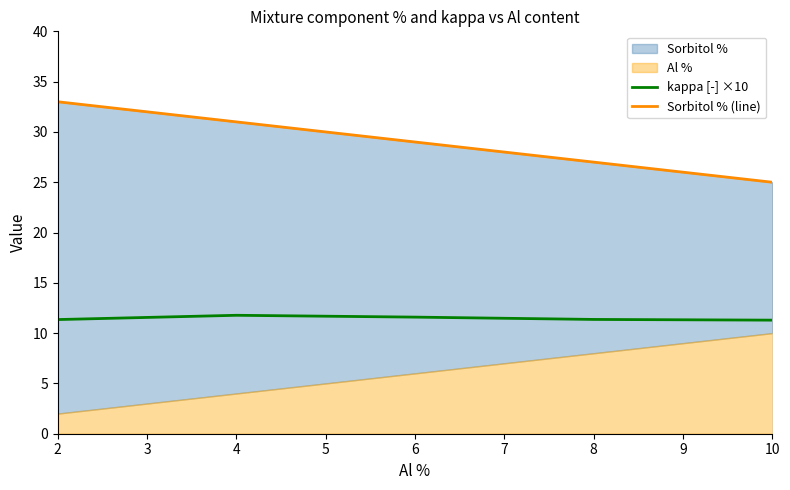

Reading left to right, extract all data points from this chart.

kappa [-] ×10: 11.3	11.8	11.6	11.4	11.3
Sorbitol % (line): 33.0	31.0	29.0	27.0	25.0